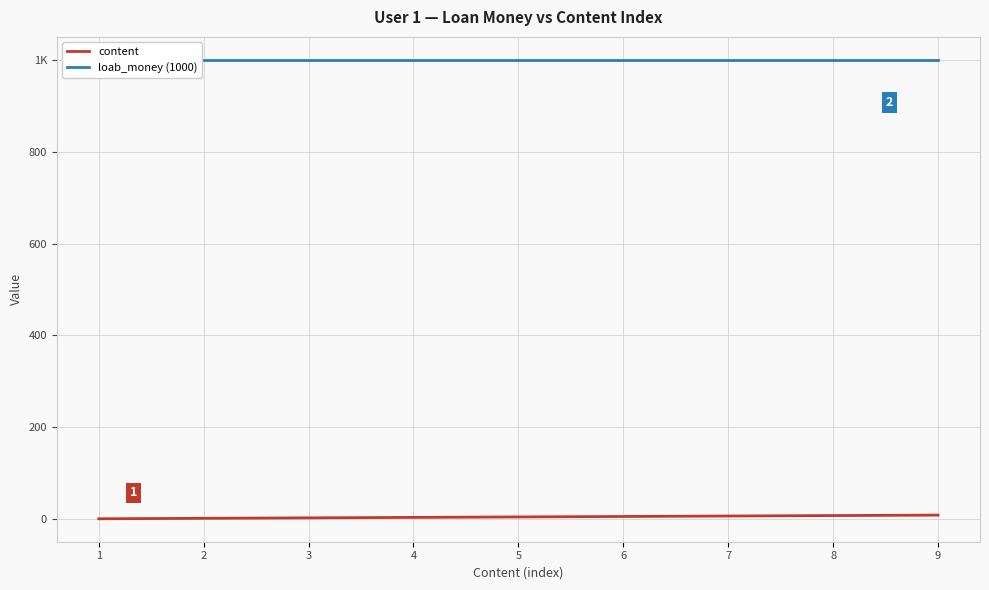

What is the value of the loab_money (1000) point at the 6th from the left?

1000